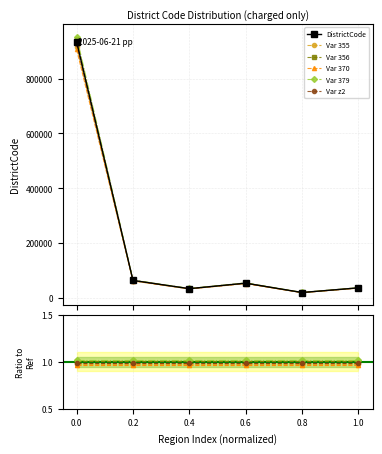

What is the value of the Var 355 point at the 2nd from the left?

63701.0